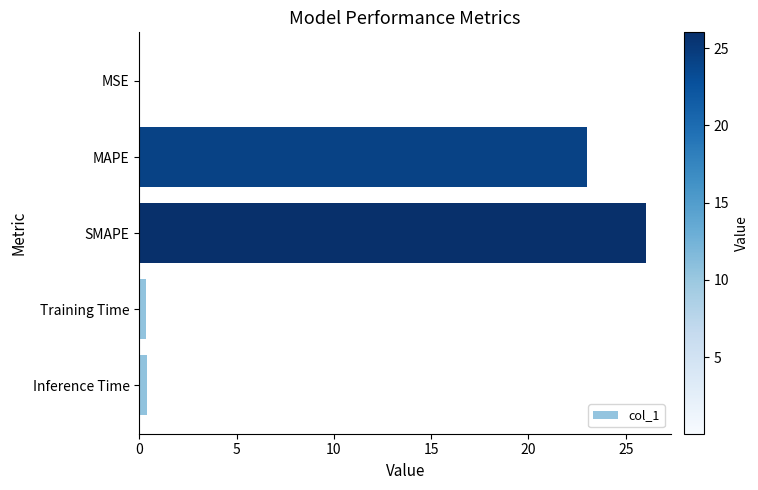

Does the chart contain stacked bars?

No